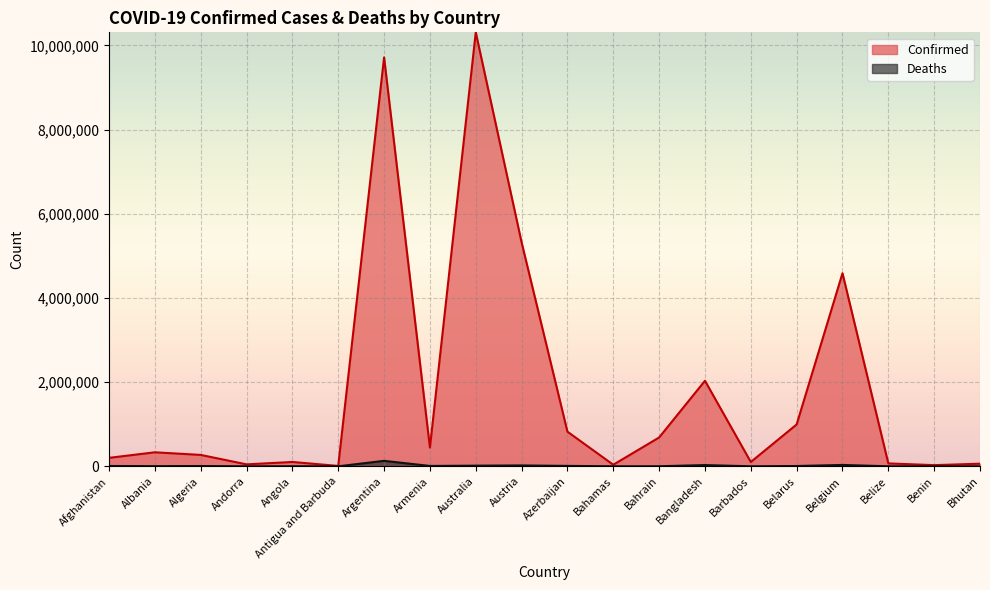

Reading left to right, what are all the values shown in this chart?

Confirmed: Afghanistan=201014	Albania=332598	Algeria=270734	Andorra=46366	Angola=103131	Antigua and Barbuda=9106	Argentina=9713594	Armenia=444482	Australia=10309104	Austria=5319474	Azerbaijan=822485	Bahamas=37318	Bahrain=685067	Bangladesh=2031797	Barbados=102609	Belarus=994037	Belgium=4586564	Belize=68909	Benin=27782	Bhutan=62200
Deaths: Afghanistan=7809	Albania=3591	Algeria=6881	Andorra=155	Angola=1917	Antigua and Barbuda=146	Argentina=129958	Armenia=8700	Australia=15475	Austria=20912	Azerbaijan=9931	Bahamas=833	Bahrain=1521	Bangladesh=29393	Barbados=560	Belarus=7118	Belgium=32776	Belize=686	Benin=163	Bhutan=21